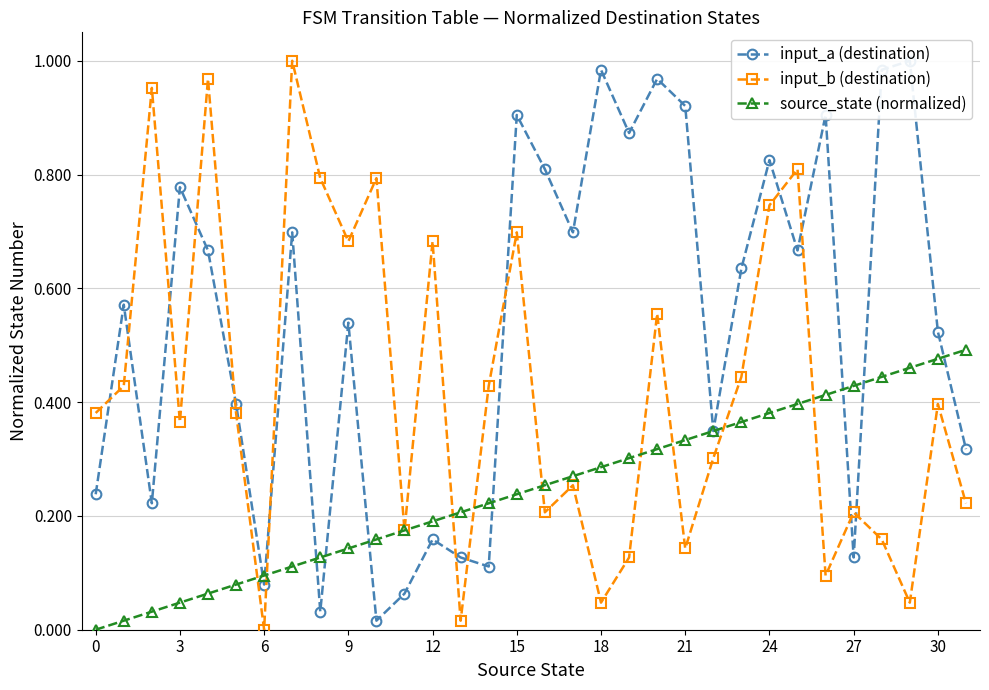

At how many categories does at least one series exceed 0?

32